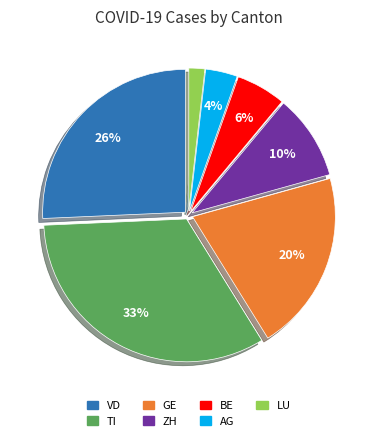

To the nearest percent, what percentage of the pie is GE?

20%